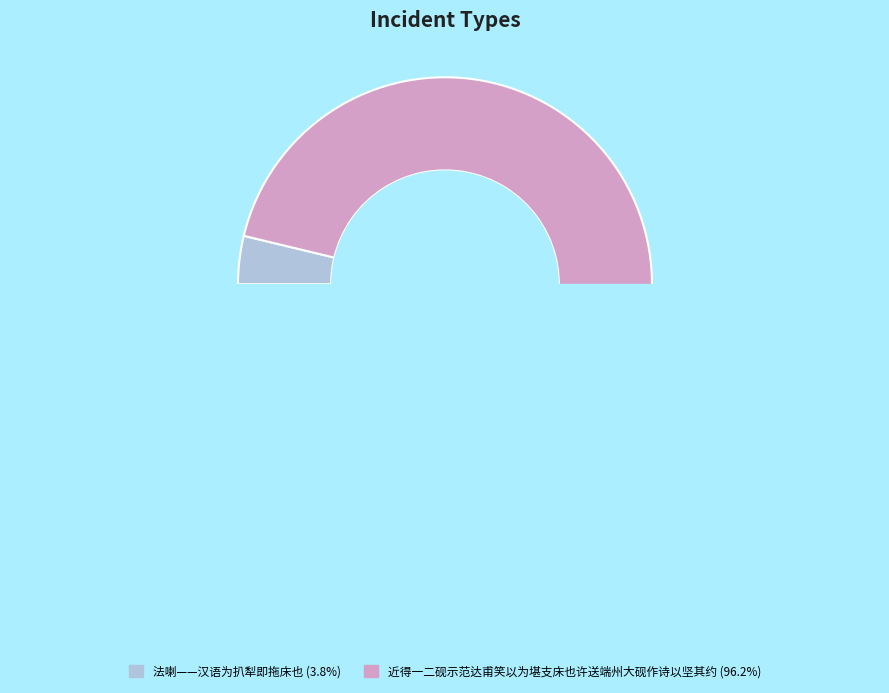

Which has a higher value, 近得一二砚示范达甫笑以为堪支床也许送端州大砚作诗以坚其约 or 法喇——汉语为扒犁即拖床也?

近得一二砚示范达甫笑以为堪支床也许送端州大砚作诗以坚其约